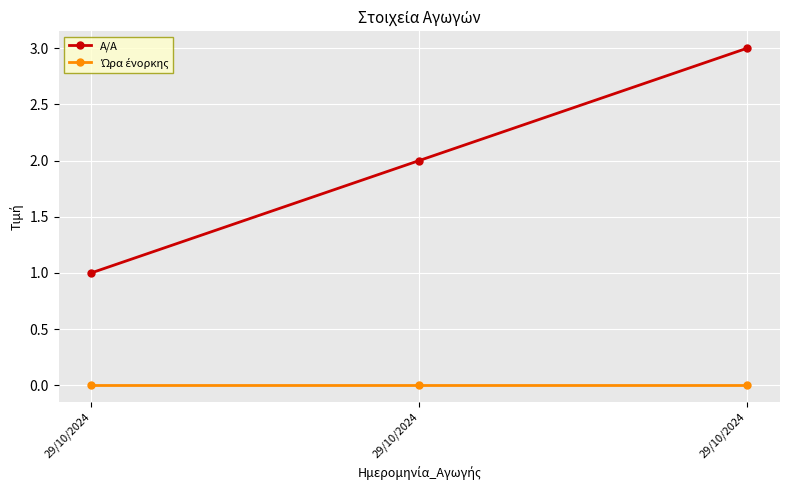

Count the number of categories in the chart.

3